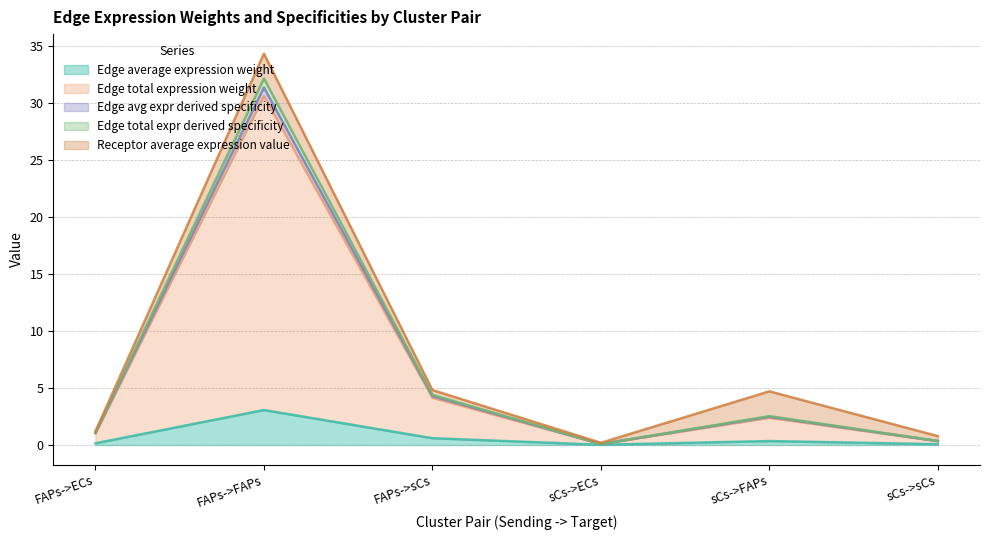

At which category is the sum across all series the highest?

FAPs->FAPs